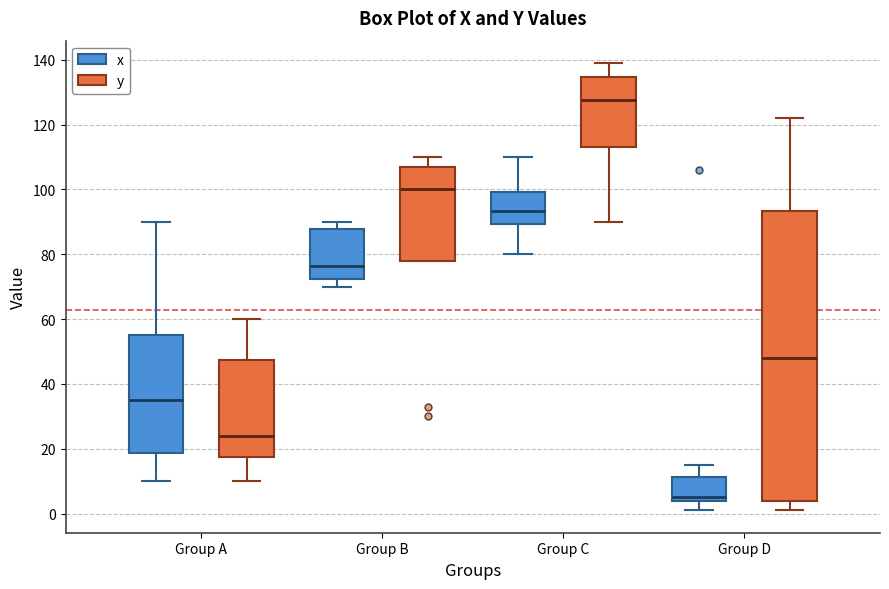

Which box's median line is the lowest?

Group D (x)